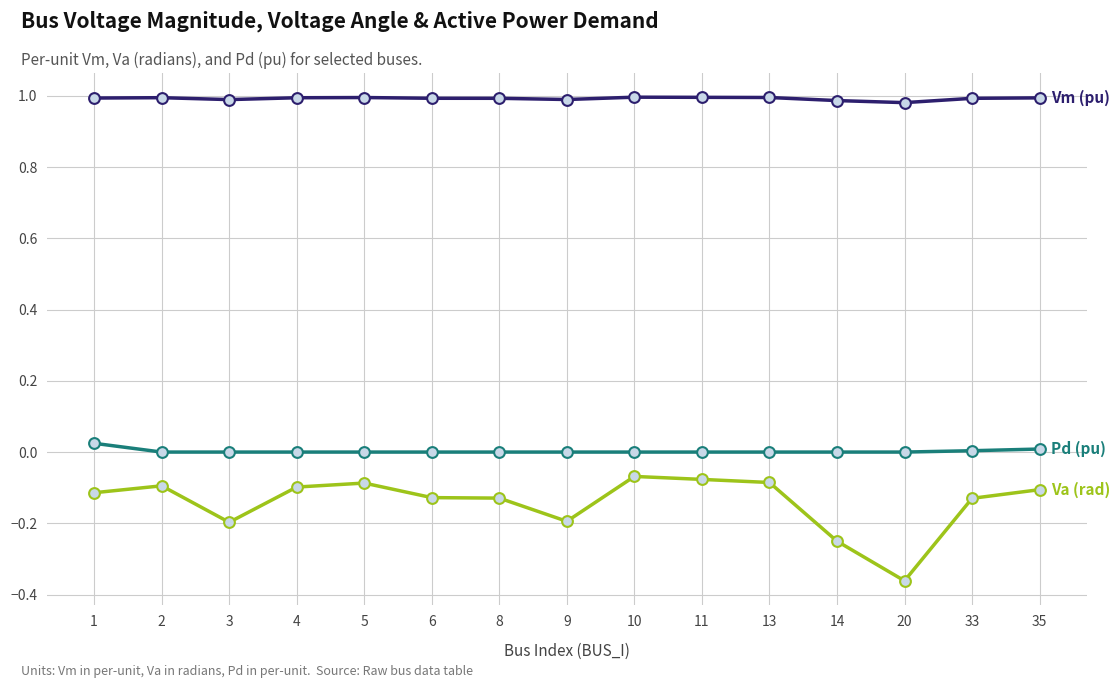

What is the difference between the highest and lowest values at 6?

1.1